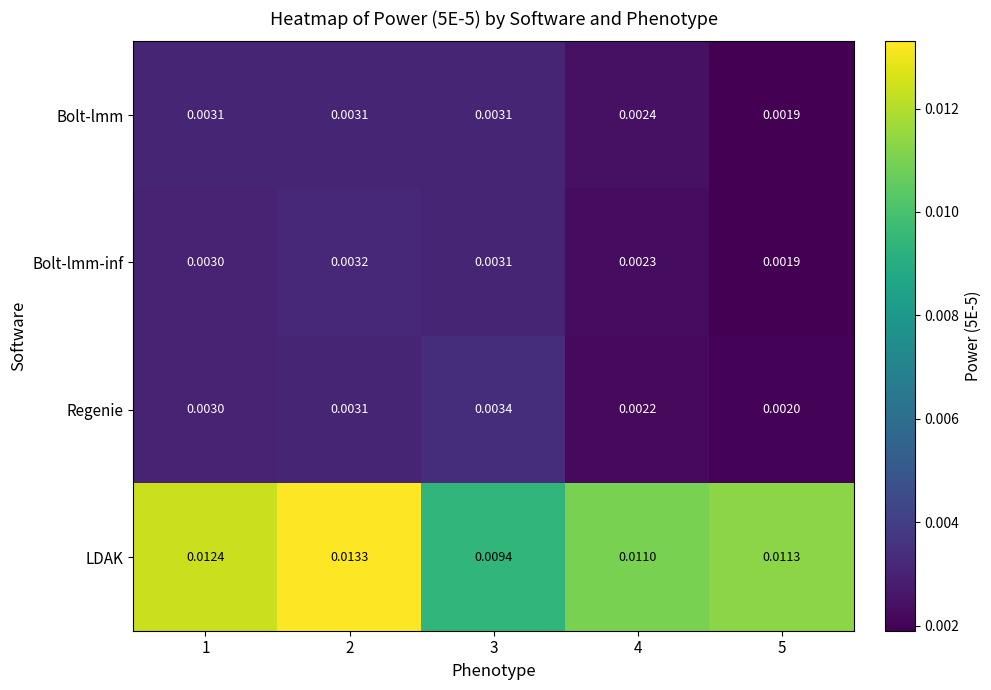

Between 2 and 4, which series saw the biggest shift?

LDAK